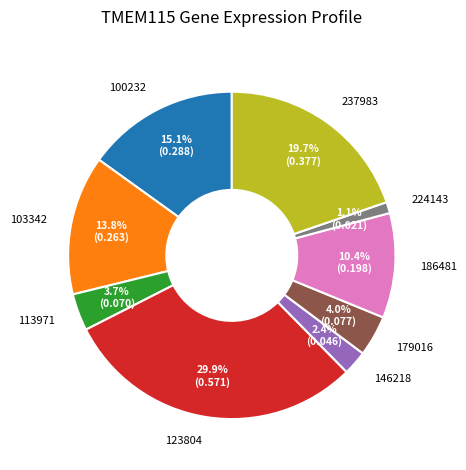

How many slices are in this pie chart?

9